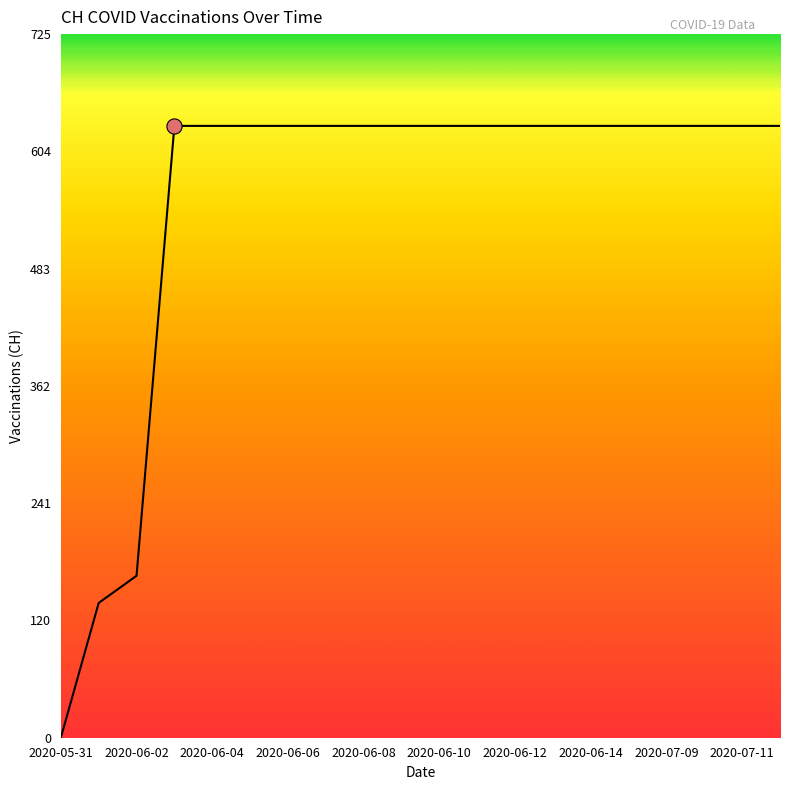

What is the difference between the maximum and minimum values?

631